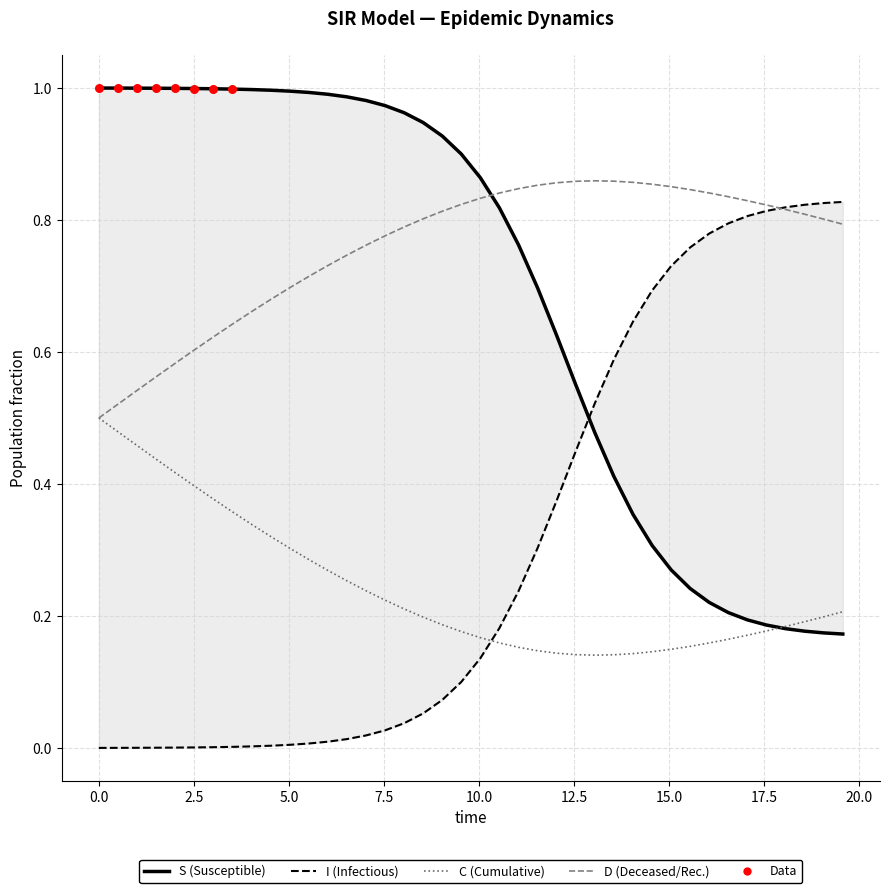

Which series reaches the maximum Y coordinate?

S